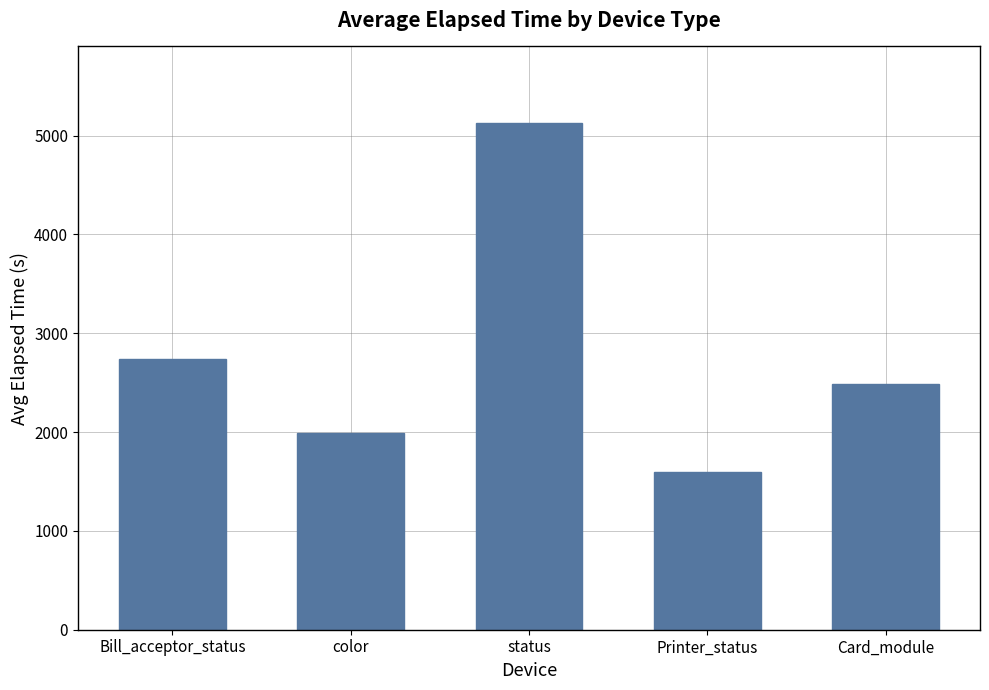

What is the difference between the maximum and minimum values?

3534.8